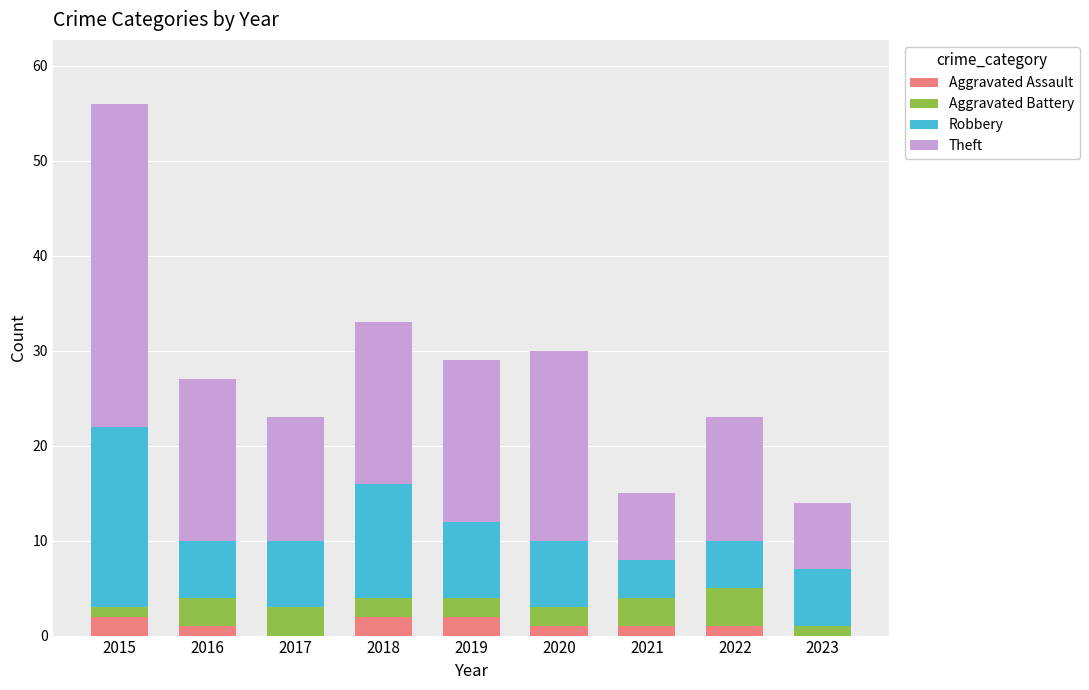

What are all the series names shown in the legend?

Aggravated Assault, Aggravated Battery, Robbery, Theft